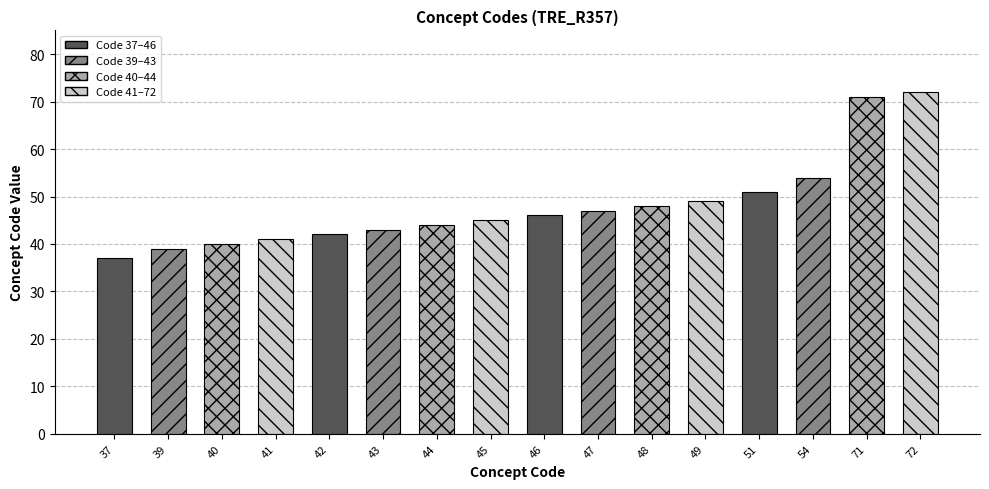

How many values are below 46?

8